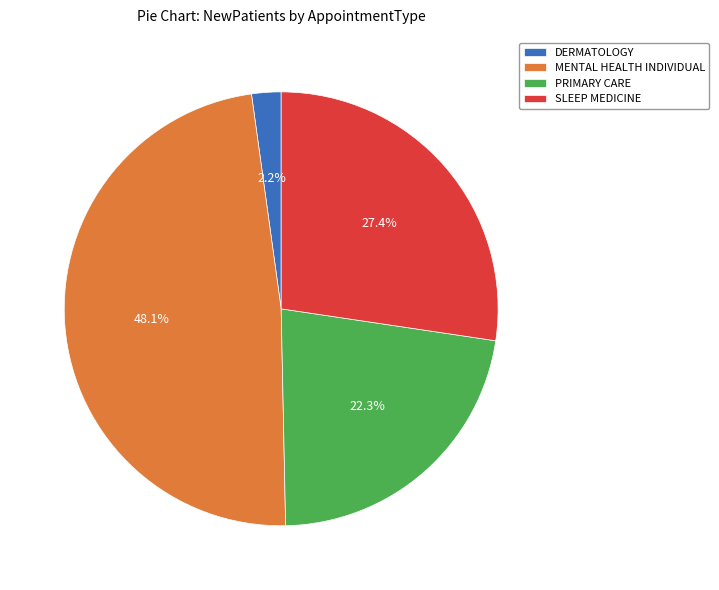

Does any single category account for the majority?

No